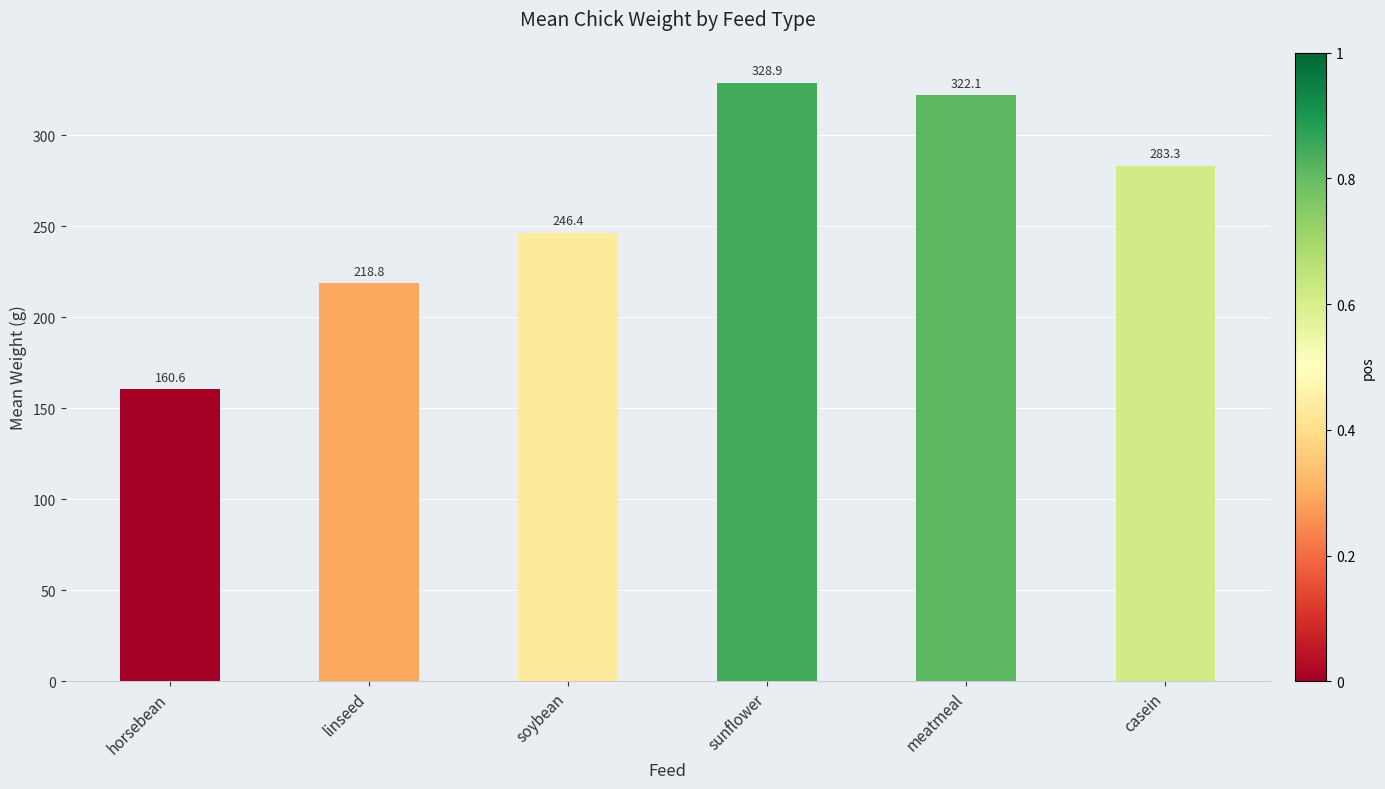

True or false: the data shows 79.1 at linseed.

False